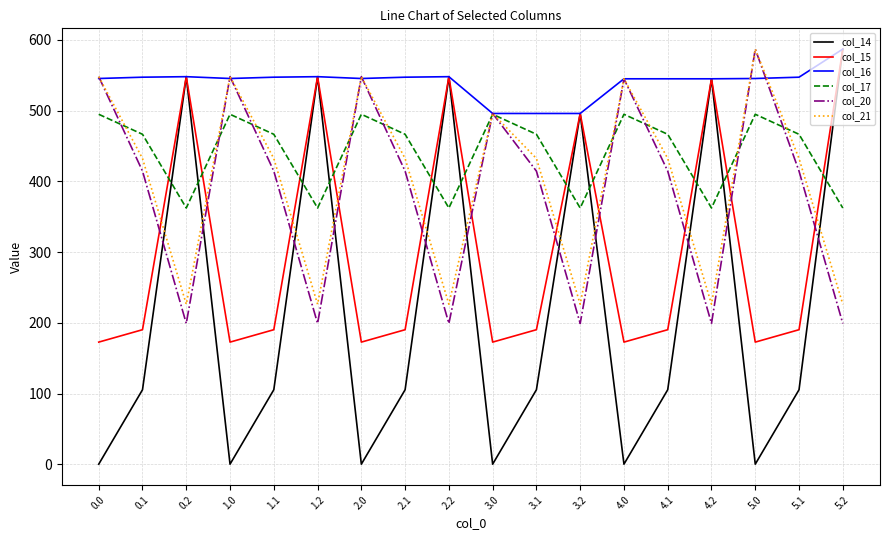

What is the difference between the maximum and minimum values in the col_16 series?

91.0